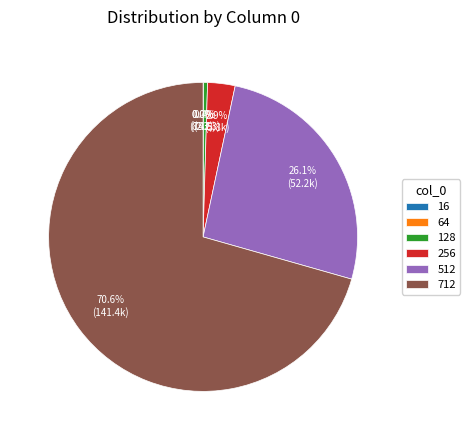

What is the largest slice in the pie chart?

712